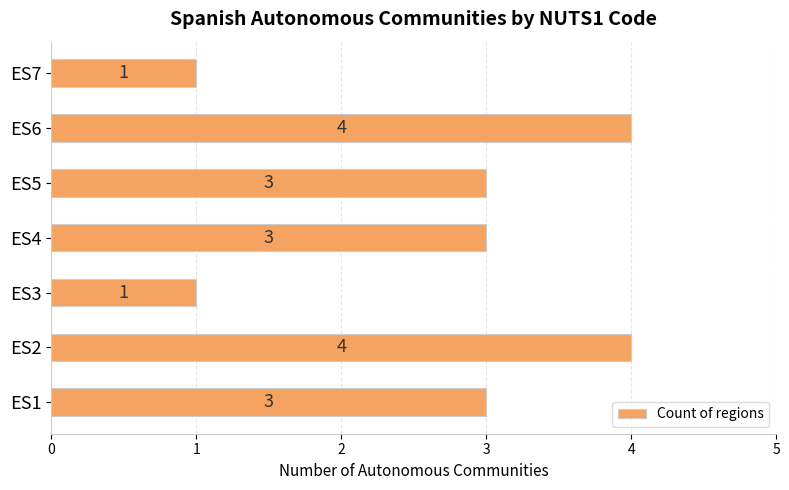

Count the number of categories in the chart.

7